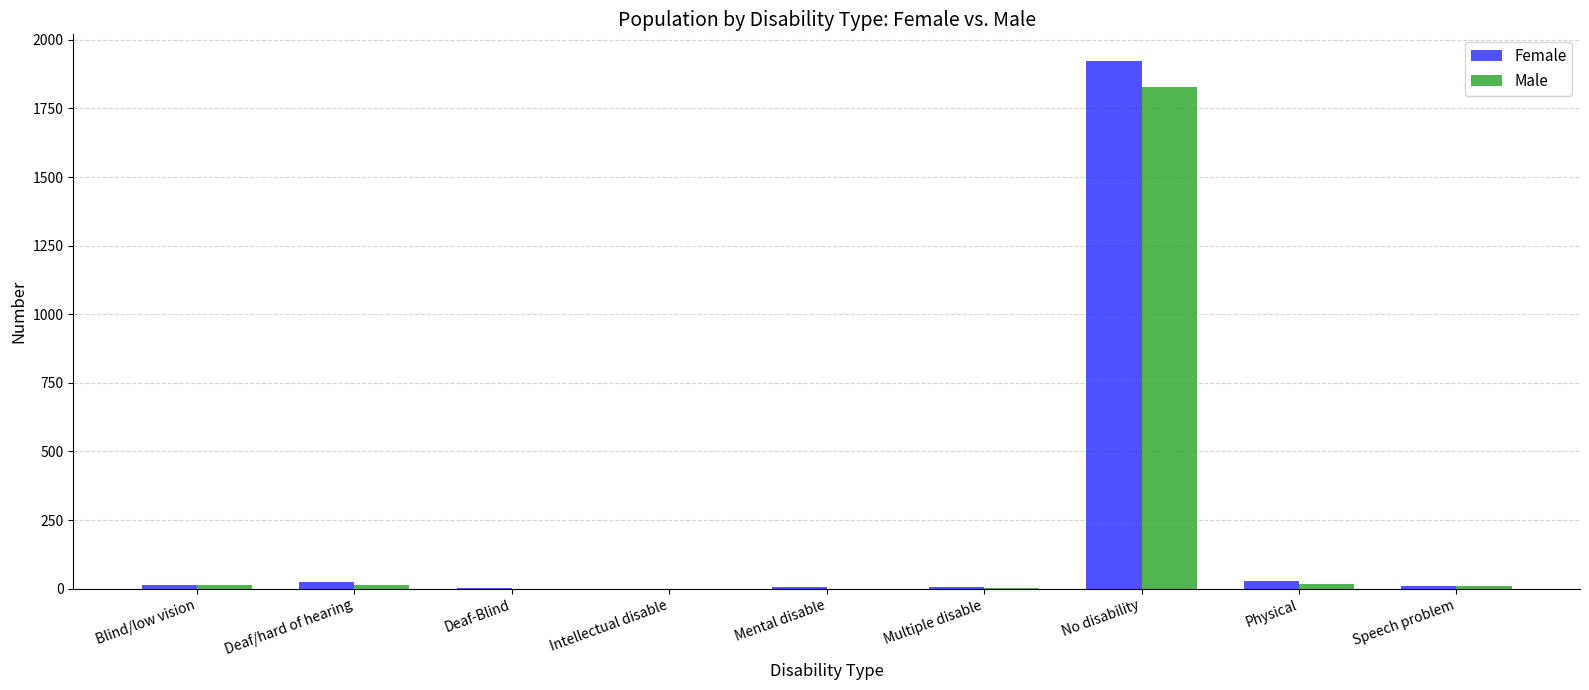

What is the maximum value for Male?

1827